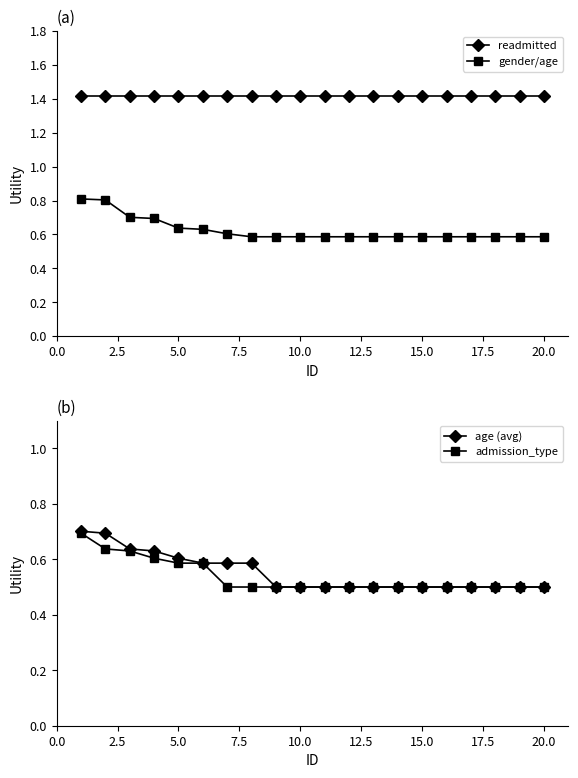

Count the age (avg) values in the range 0 to 1.

20